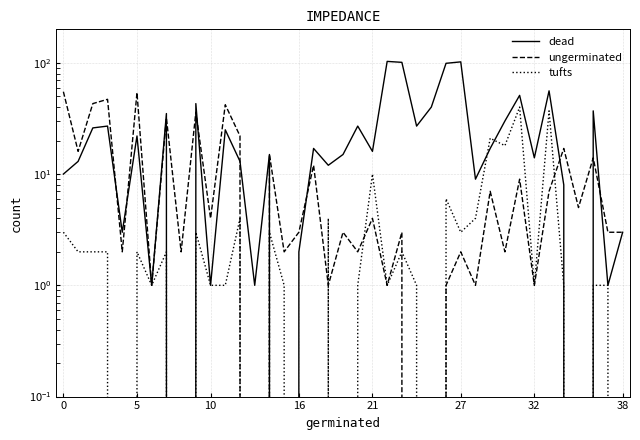

The value of dead at 35 is 0. True or false?

True